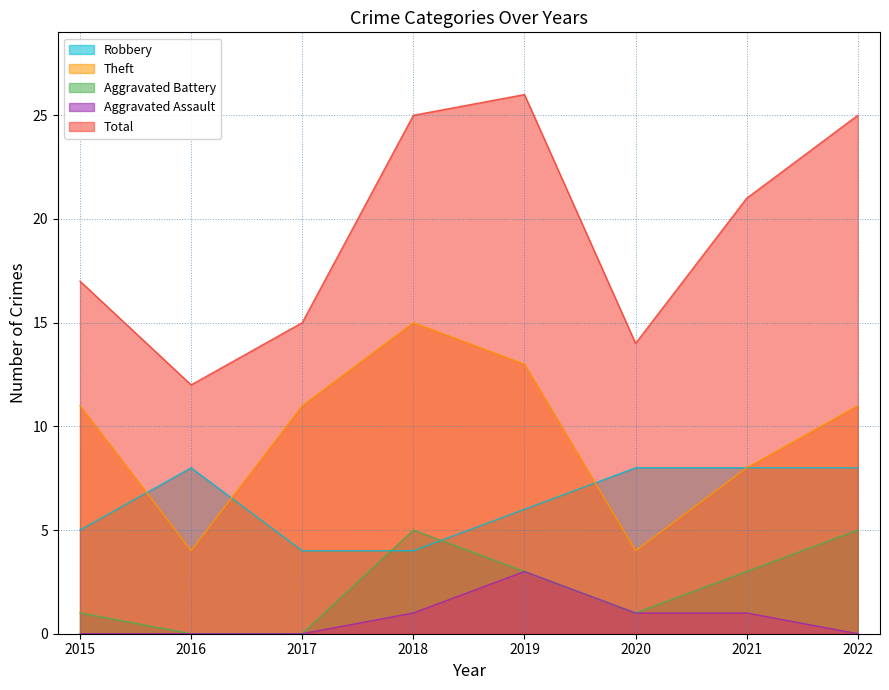

How many values in the Robbery series are below 8?

4